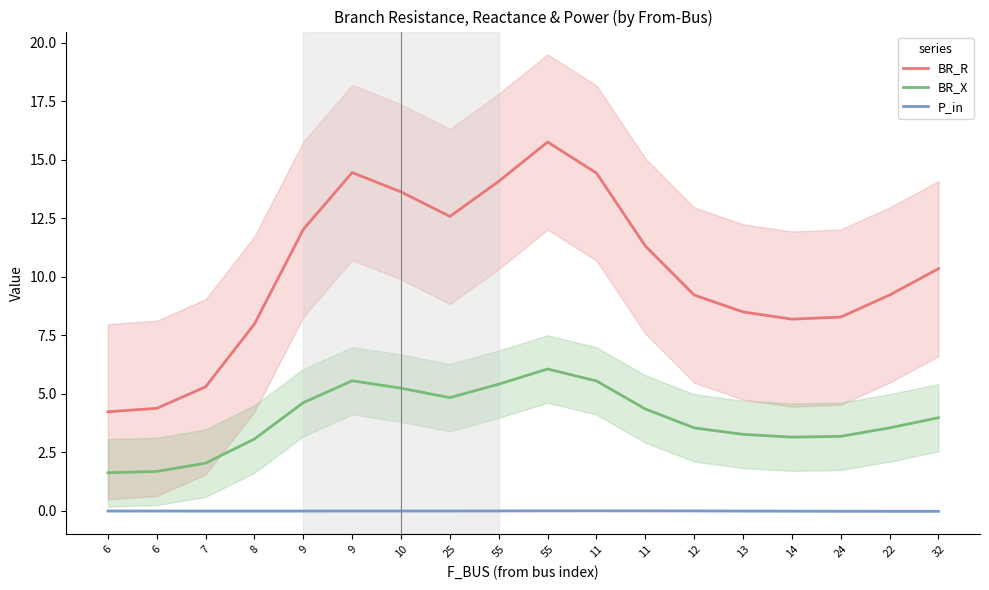

True or false: BR_R and P_in cross at least once.

False